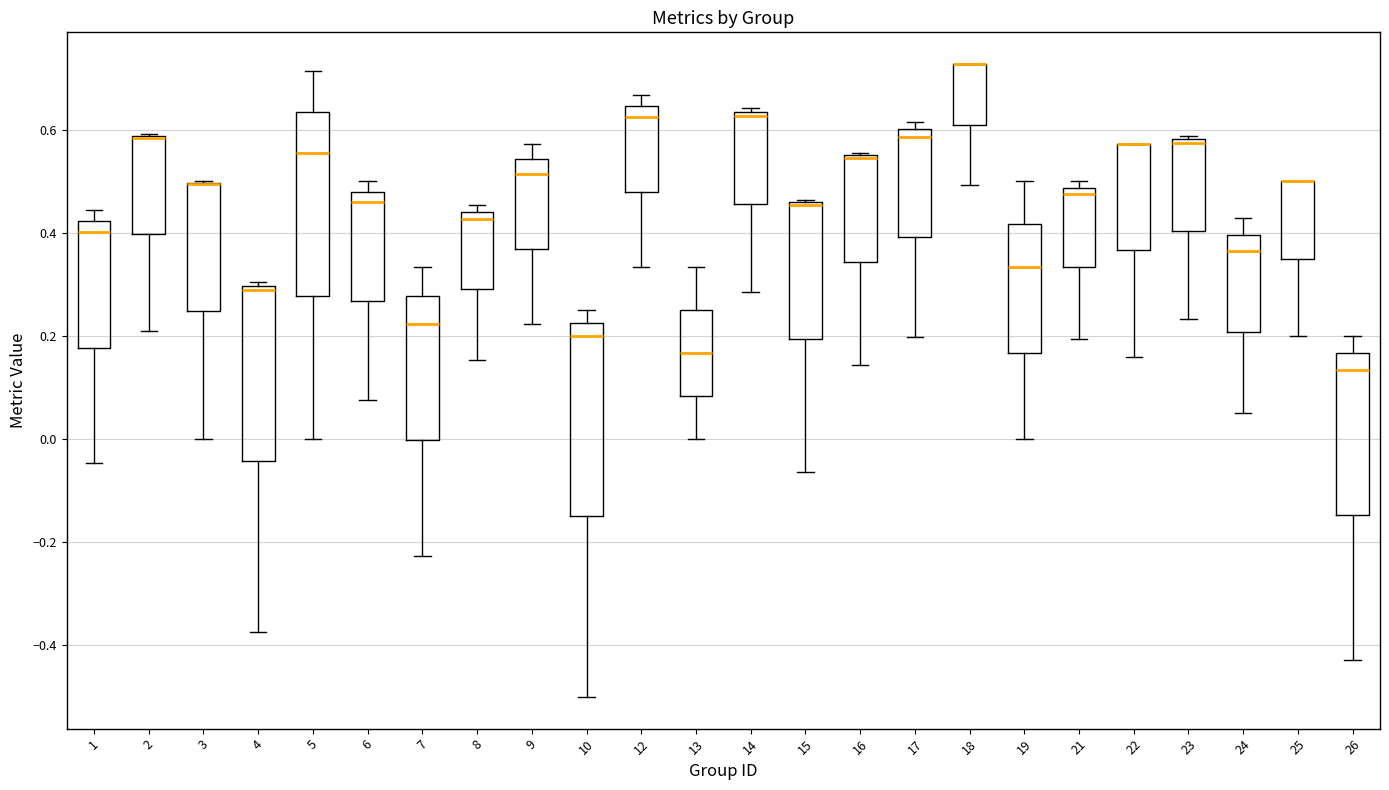

Where is the lower edge of the box at x = 21 on the y-axis? The values are not printed on the chart, so give them approximately, as read against the axis.

0.34